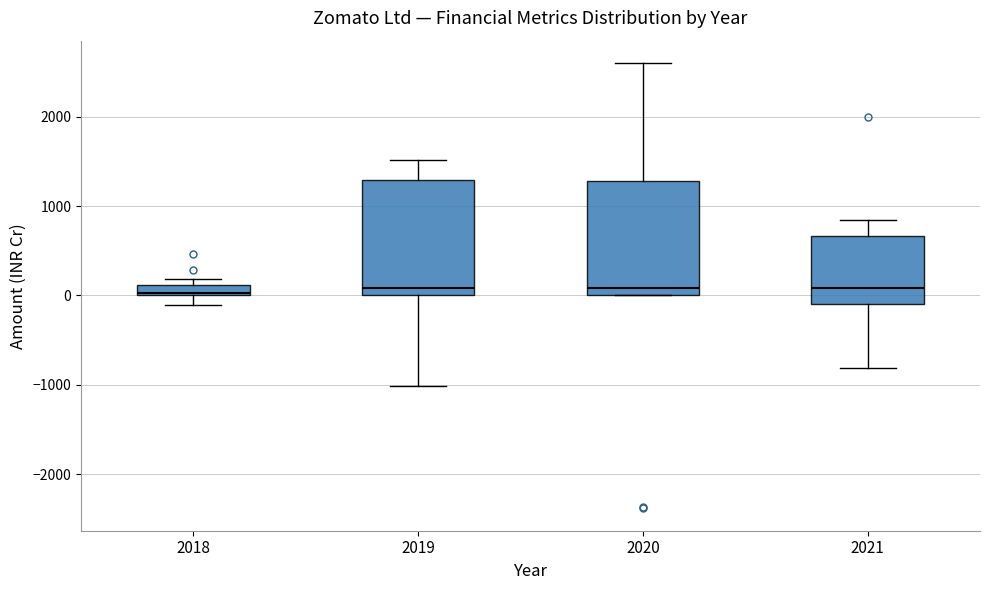

Where is the lower edge of the box at x = 2020 on the y-axis? The values are not printed on the chart, so give them approximately, as read against the axis.

0